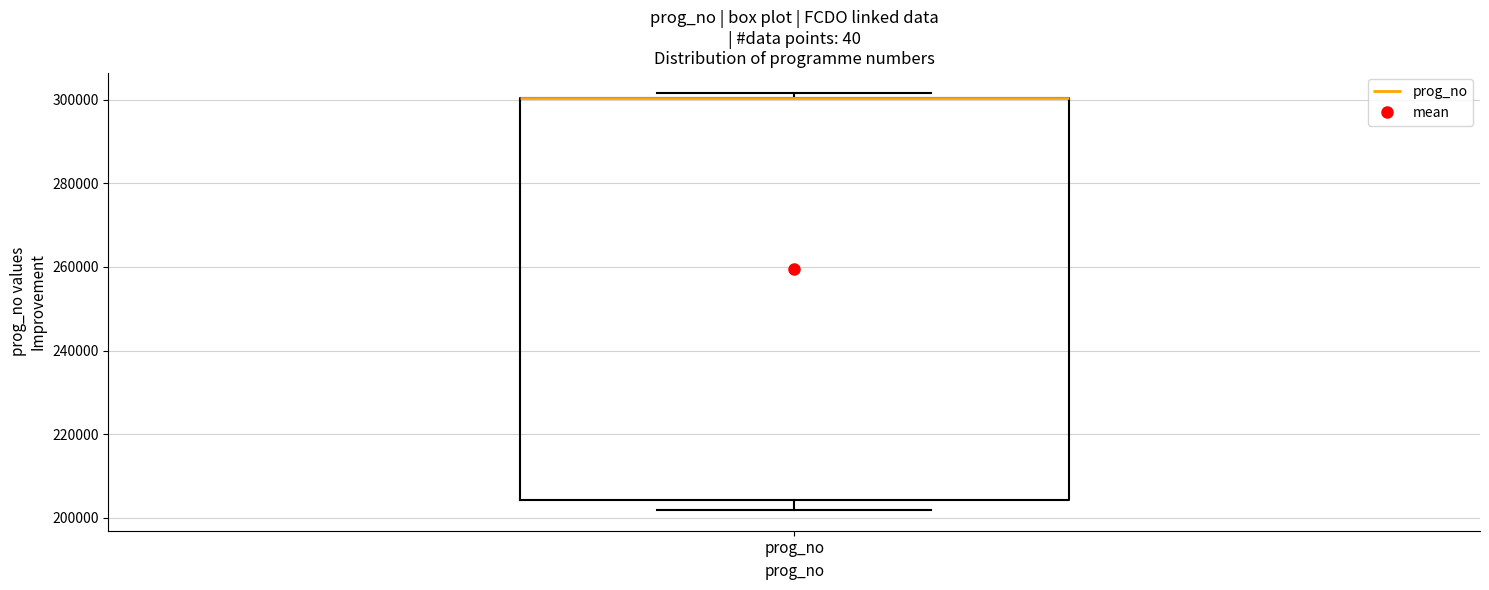

Read this box plot against the y-axis: the position of the median line, the range covered by the box, and the ends of both whiskers. The values are not printed on the chart, so give them approximately, as read against the axis.

median 300000 (drawn on the box's upper edge), box 204000 to 300000, whiskers 202000 to 302000